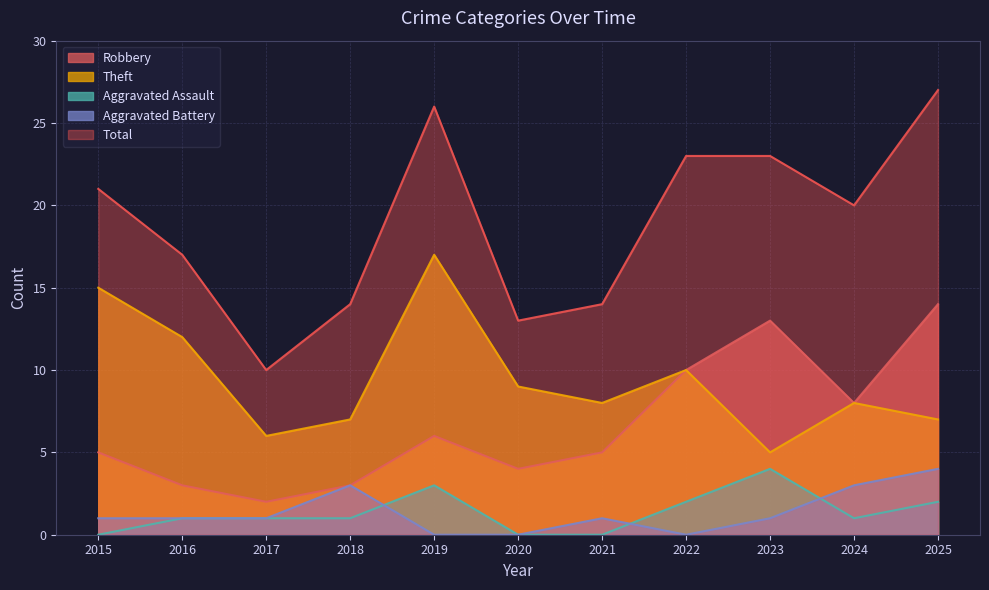

True or false: Theft has a value of 10 at 2022.

True